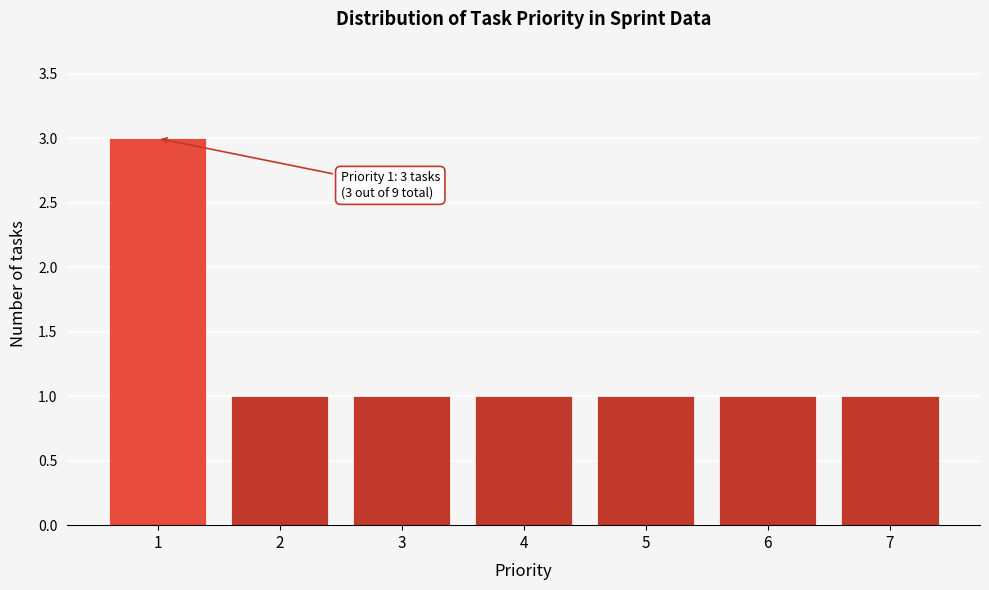

Reading left to right, what are all the values shown in this chart?

1=3	2=1	3=1	4=1	5=1	6=1	7=1